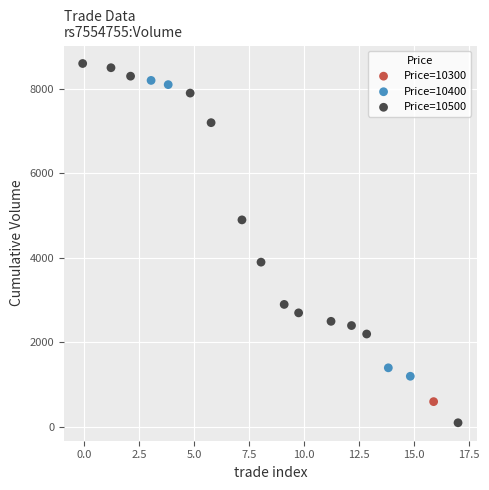

What are all the series names shown in the legend?

Price=10300, Price=10400, Price=10500